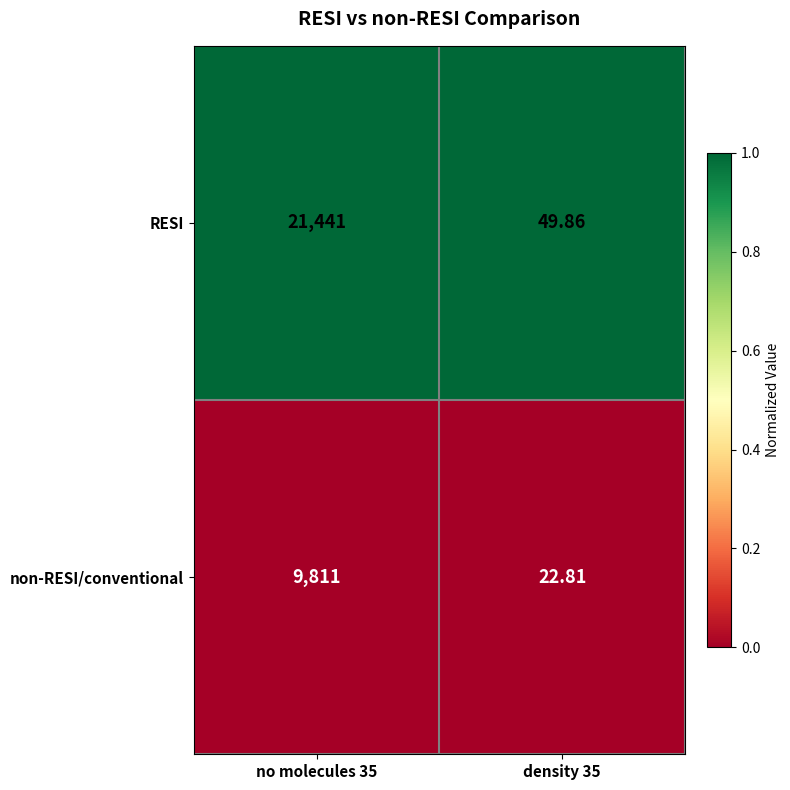

Between no molecules 35 and density 35, which series saw the biggest shift?

RESI